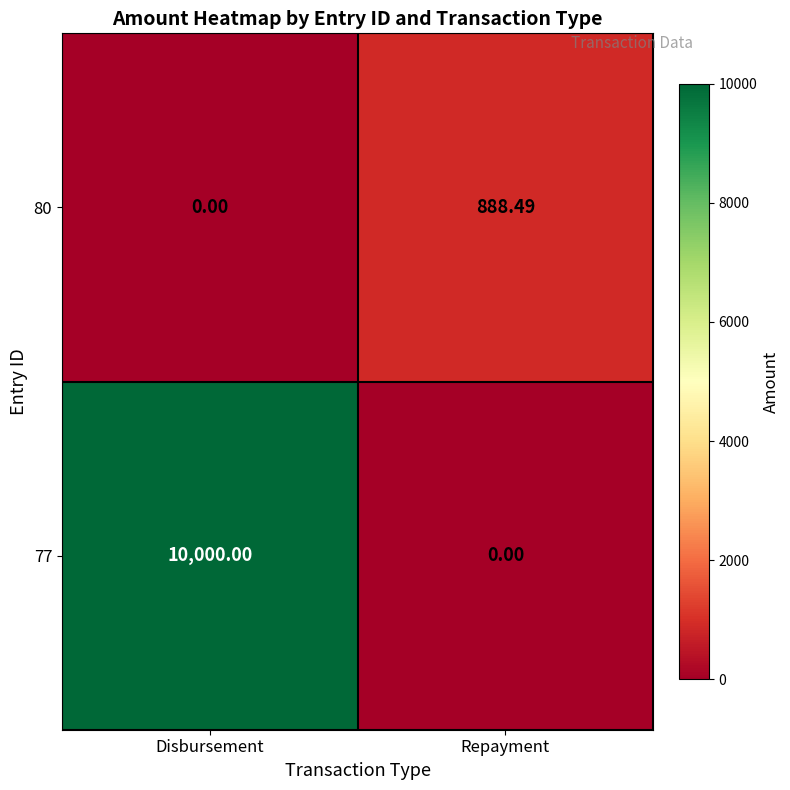

Which series has the largest total across all categories?

77